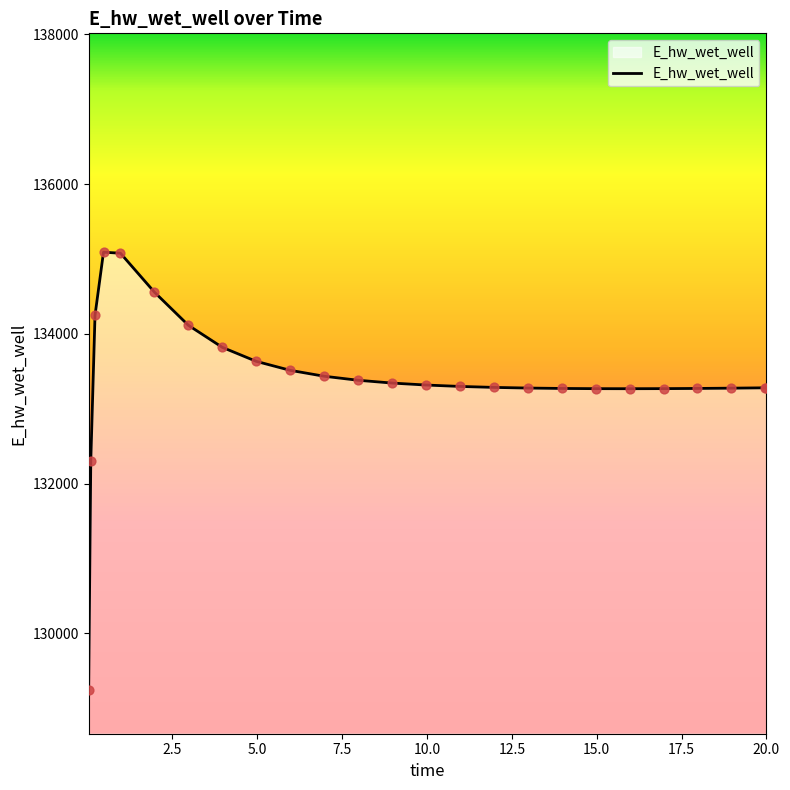

What is the difference between the maximum and minimum values?

5847.6